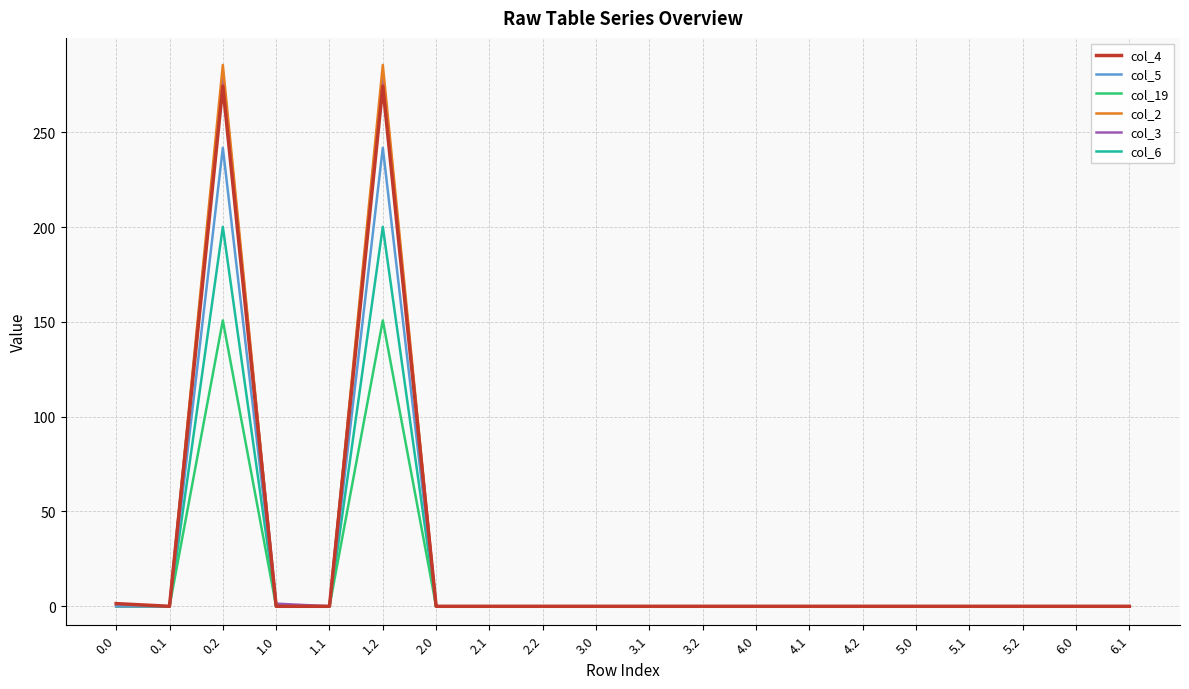

How many series are shown in this chart?

6